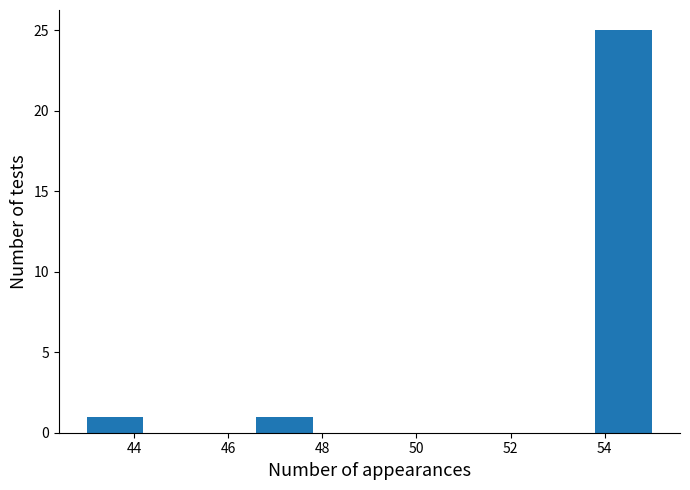

Which range on the x-axis has the tallest bar?

53.8 to 55.0